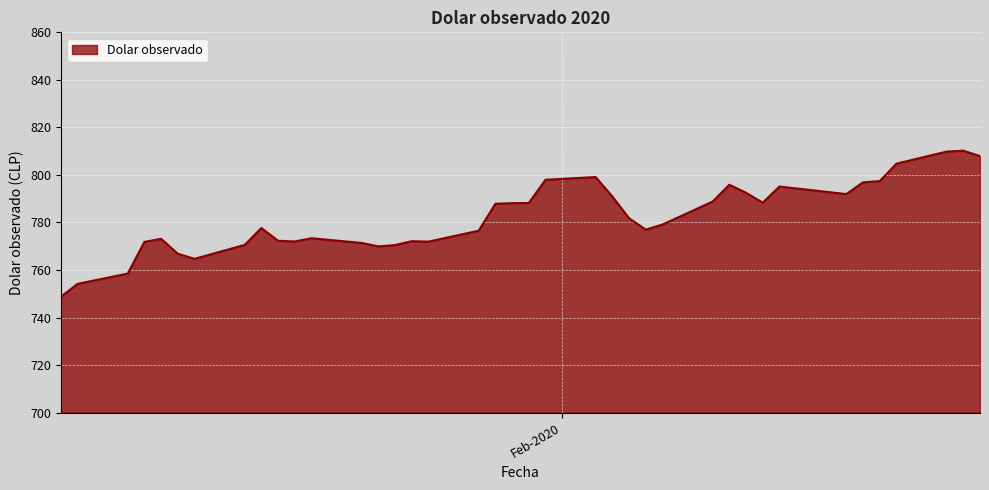

What is the maximum value shown in the chart?

810.2